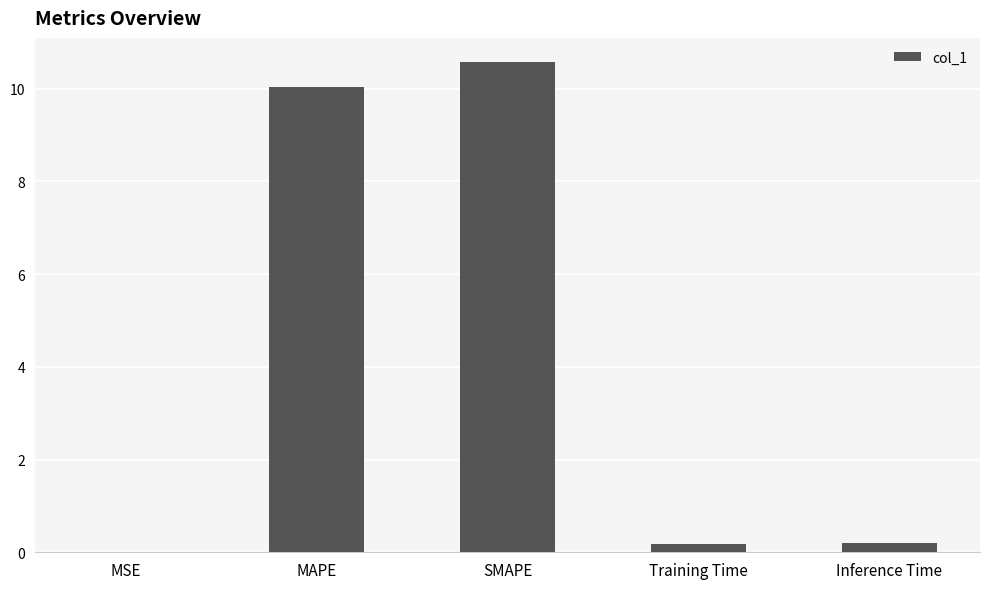

Is it true that the value at MSE is 0.0?

True